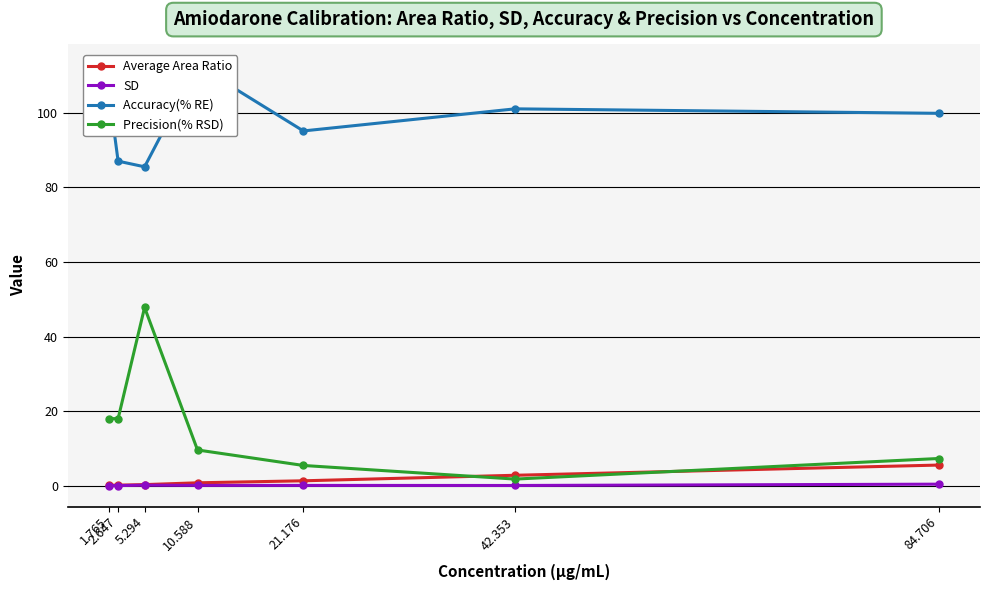

What position from the right is 84.706?

1